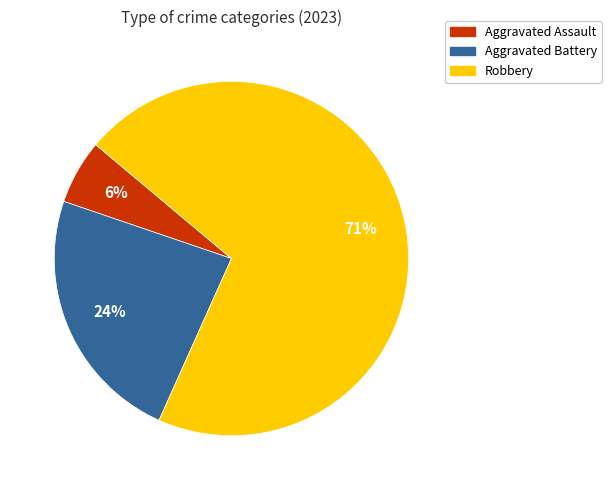

Is there a majority slice in this chart?

Yes